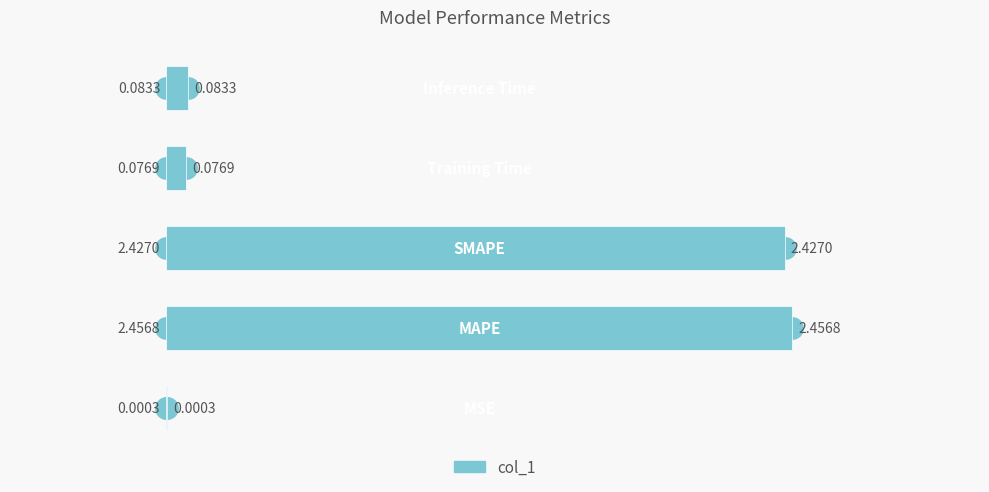

What is the sum of all values?

5.0